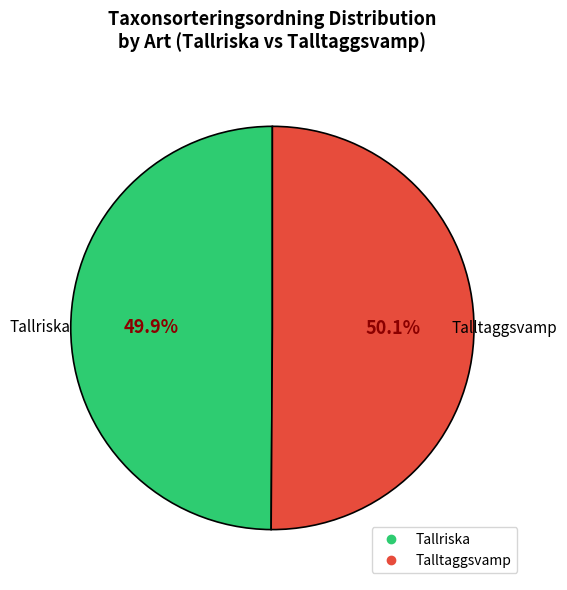

Count the number of slices in the pie.

2